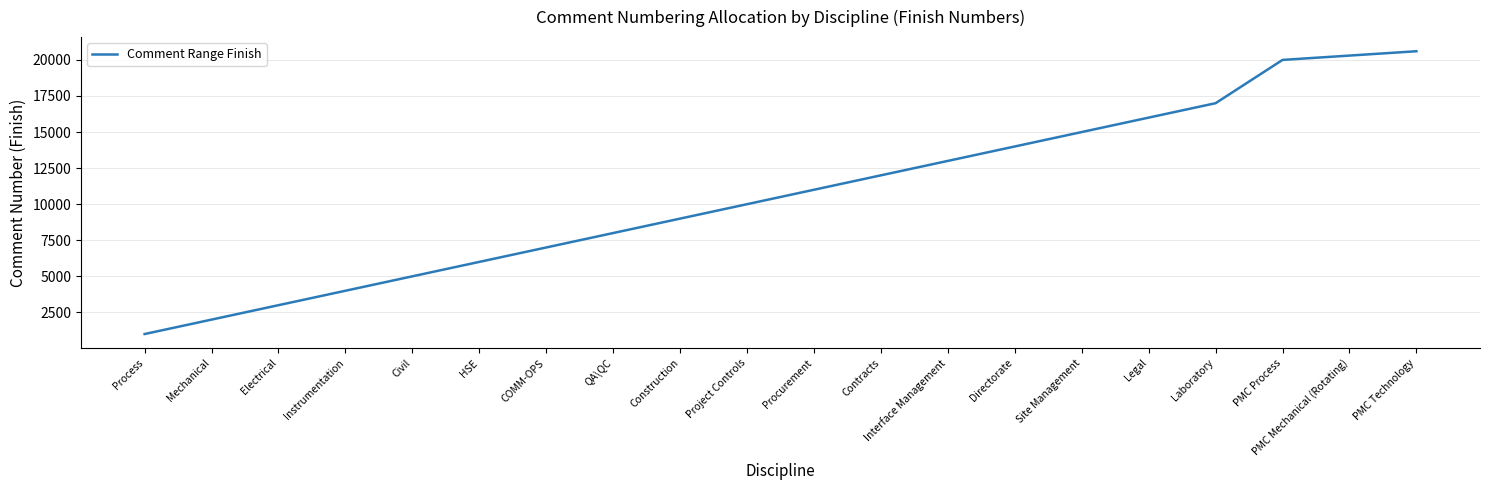

Rank the categories by value from lowest to highest.

Process, Mechanical, Electrical, Instrumentation, Civil, HSE, COMM-OPS, QA\QC, Construction, Project Controls, Procurement, Contracts, Interface Management, Directorate, Site Management, Legal, Laboratory, PMC Process, PMC Mechanical (Rotating), PMC Technology